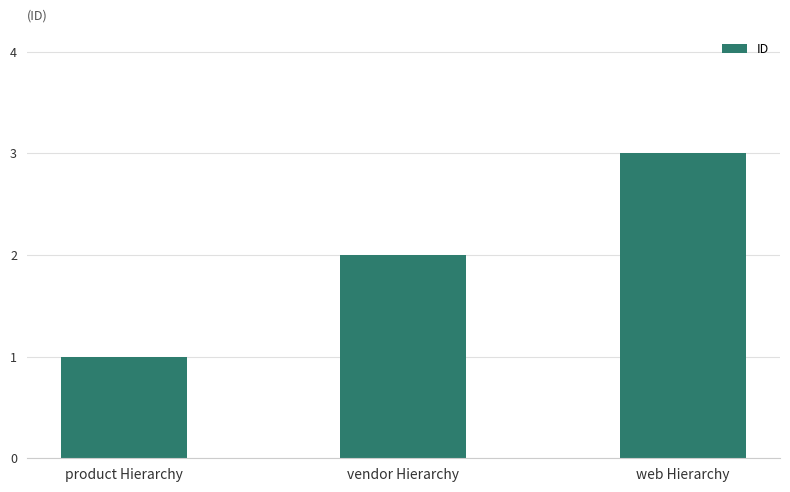

The value at web Hierarchy is 3. True or false?

True